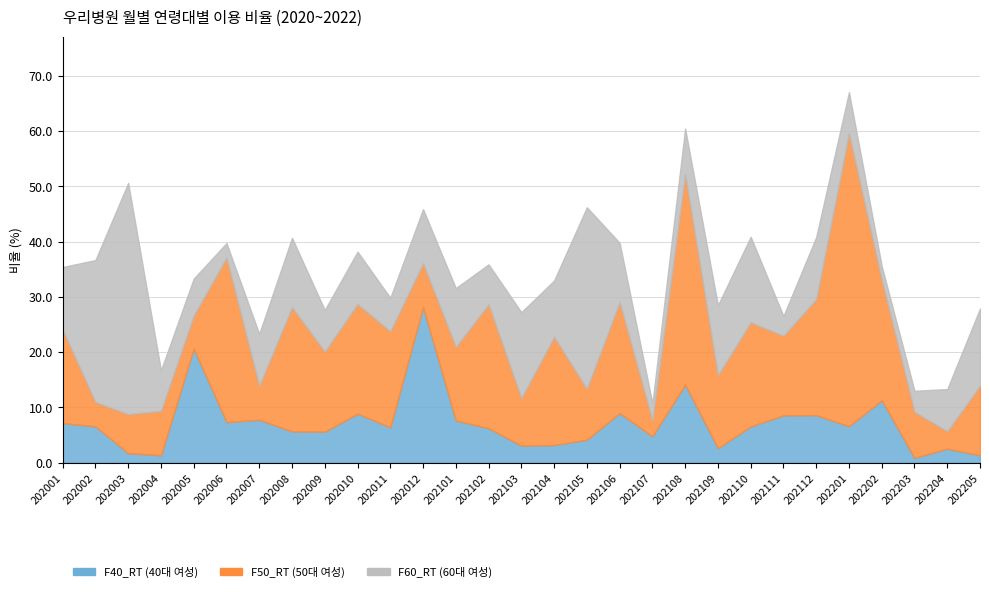

What is the difference between the highest and lowest values at 202201?

46.4